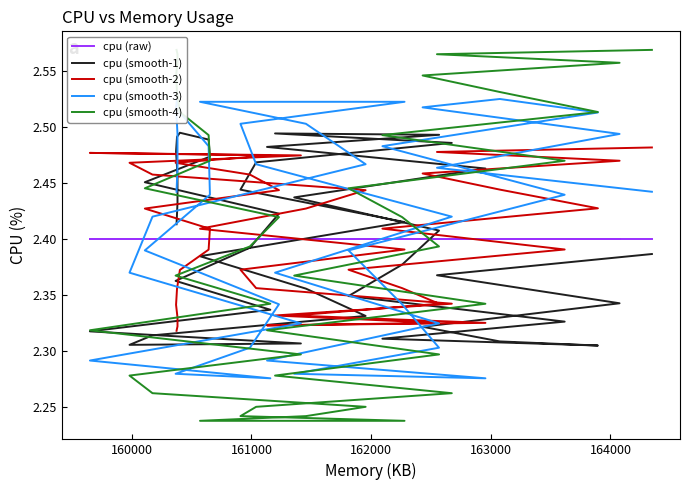

What is the maximum value shown in the chart?

2.6